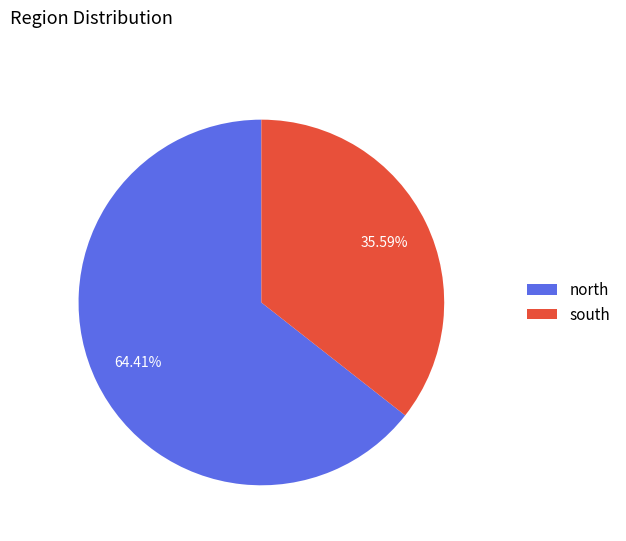

Which category accounts for the majority?

north